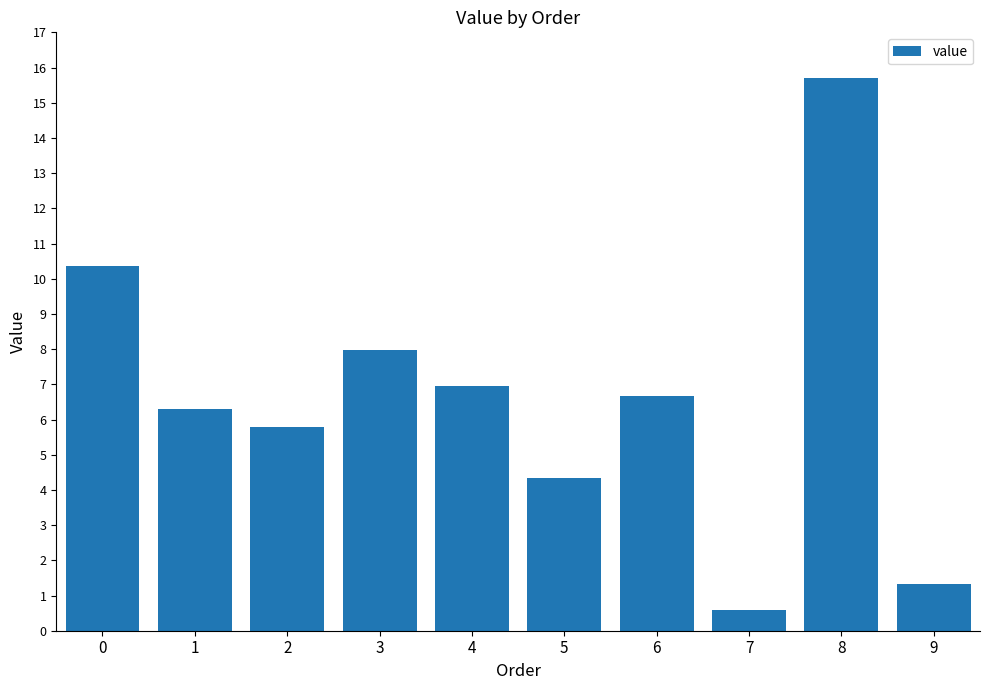

Does the chart contain any negative values?

No